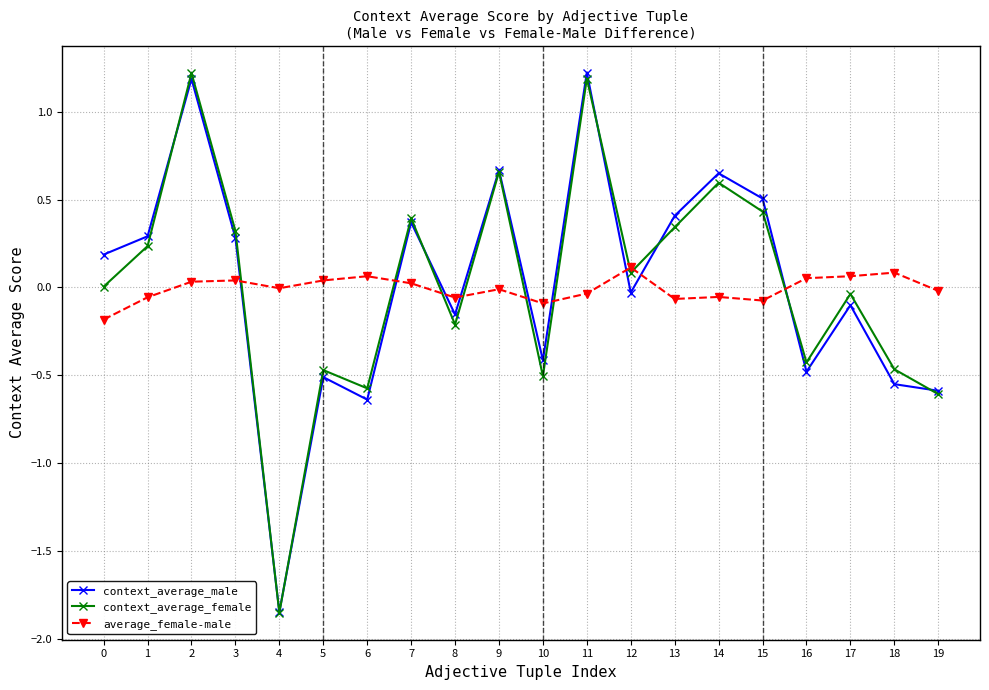

True or false: context_average_female has a value of -0.6 at 6.

True